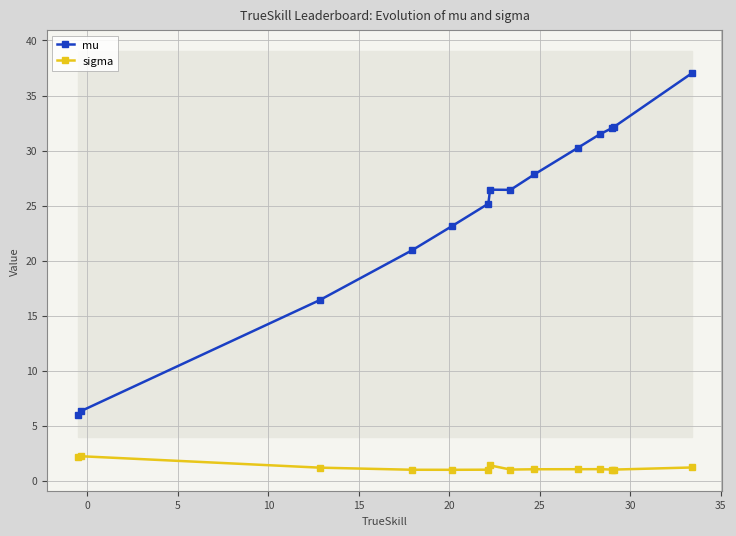

True or false: mu and sigma cross at least once.

False